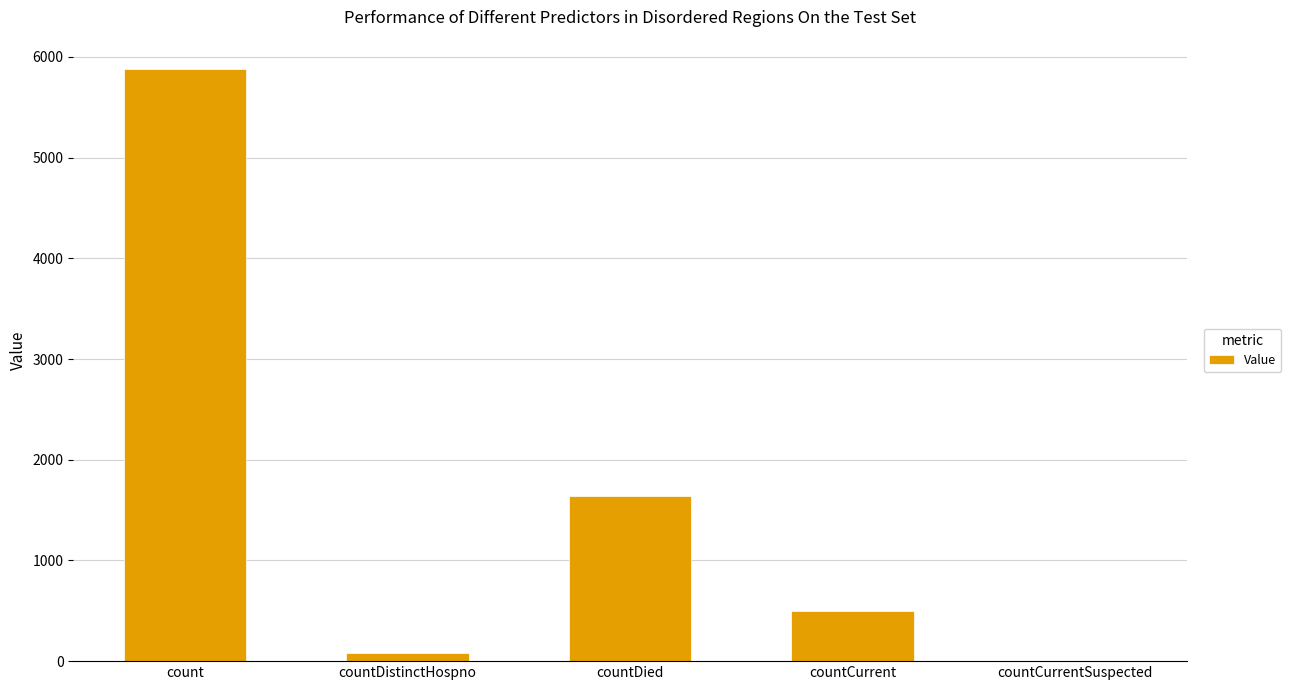

Does the chart contain stacked bars?

No